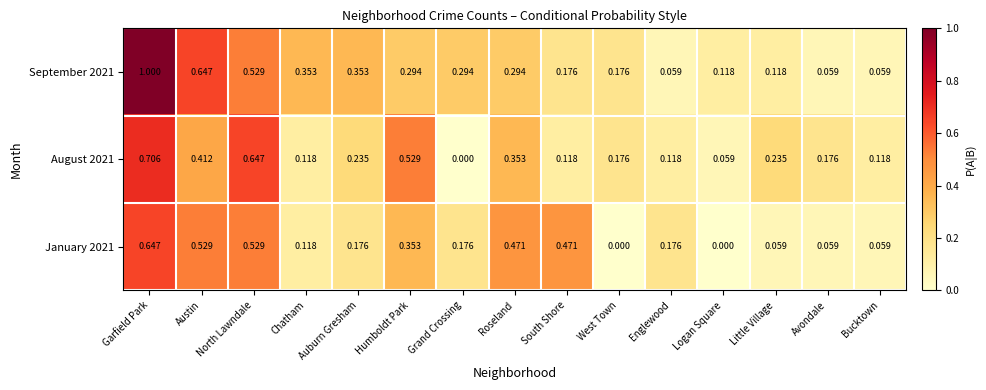

At which category is the sum across all series the highest?

Garfield Park